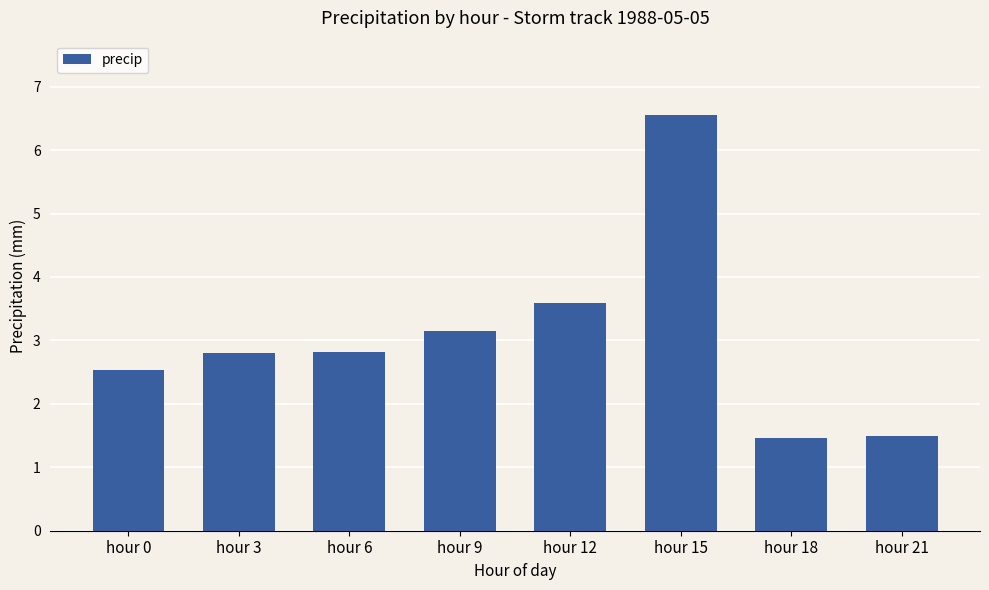

Reading right to left, transcribe all the data shown in this chart.

hour 21=1.5	hour 18=1.5	hour 15=6.5	hour 12=3.6	hour 9=3.1	hour 6=2.8	hour 3=2.8	hour 0=2.5